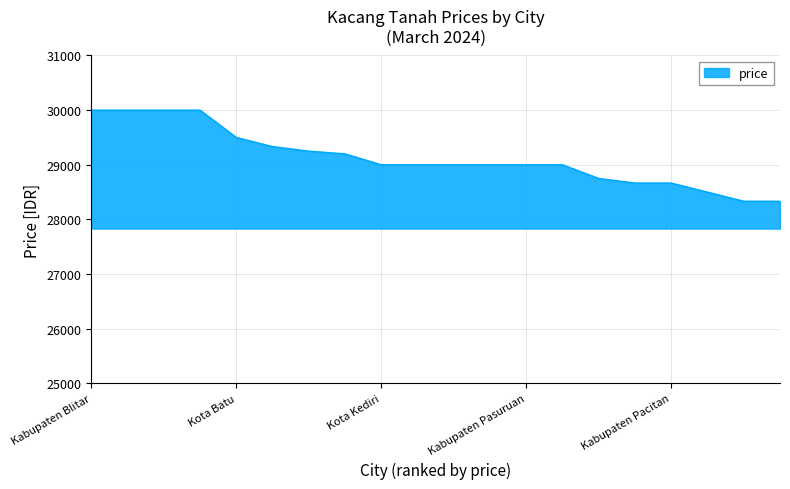

What is the greatest value displayed?

30000